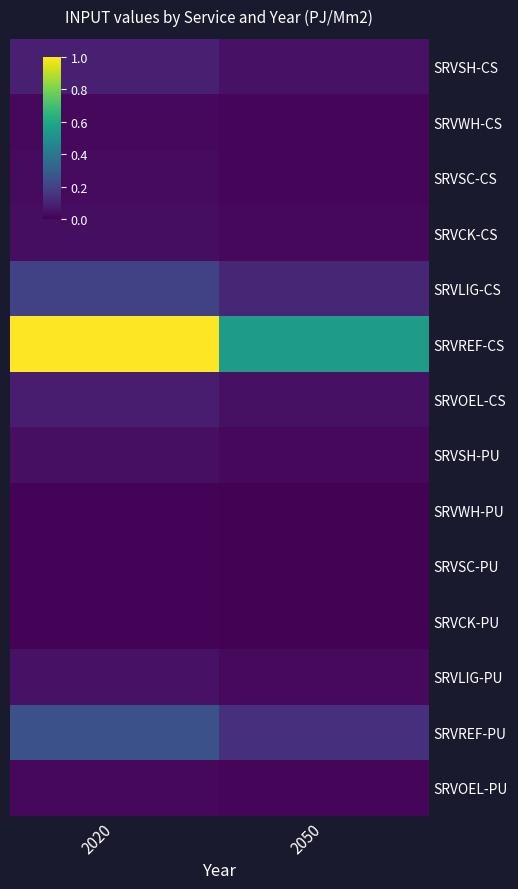

What is the total value across all series at 2020?

1.8